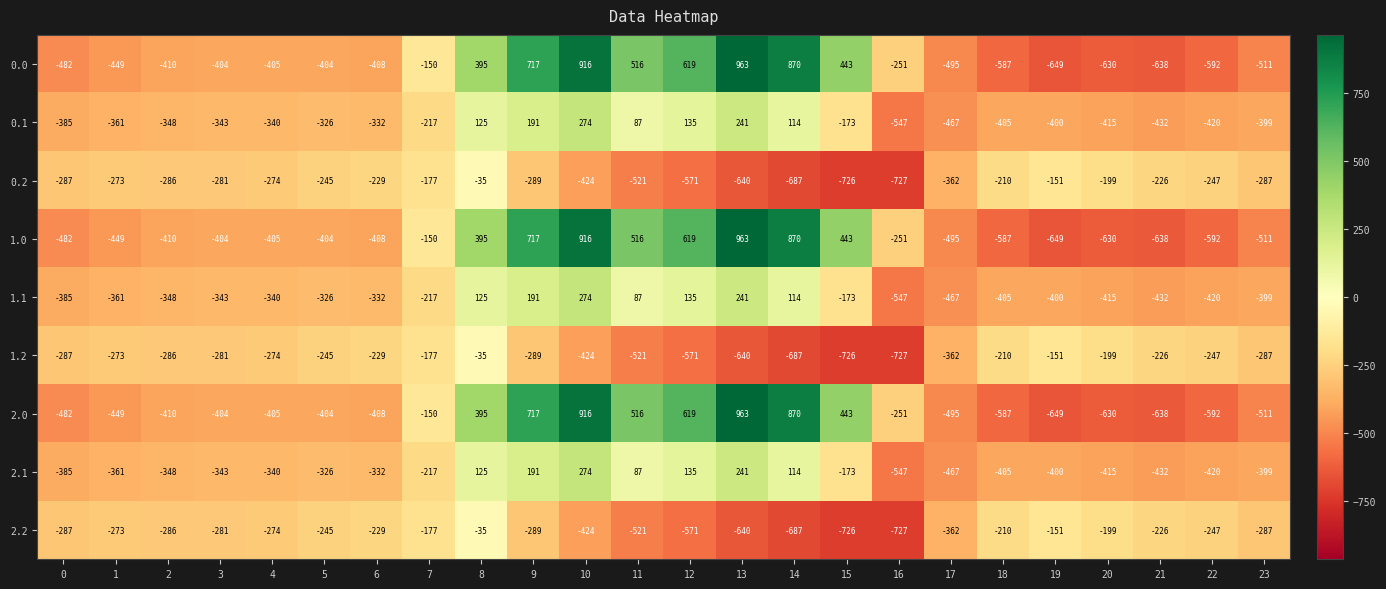

What is the average value of the 0.2 series?

-348